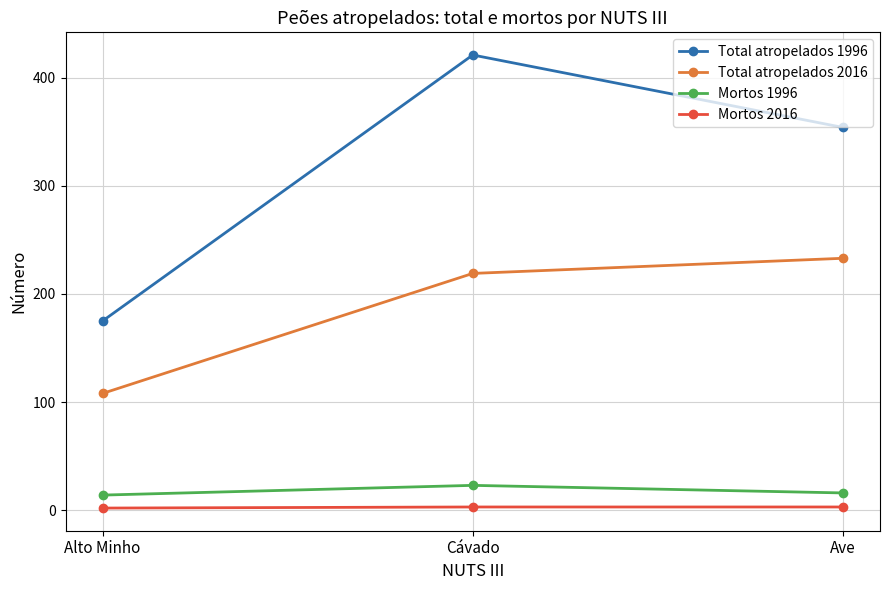

At which label is Mortos 1996 closest to 18?

Ave